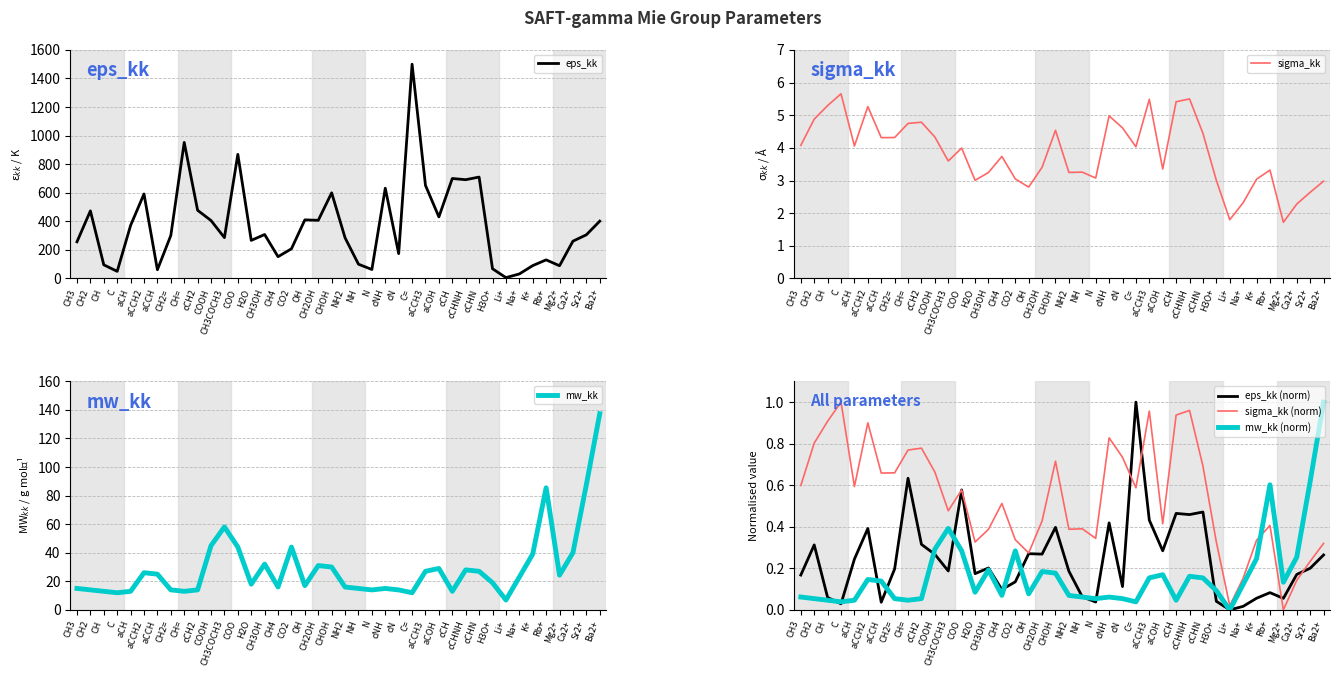

True or false: sigma_kk and sigma_kk (norm) cross at least once.

False